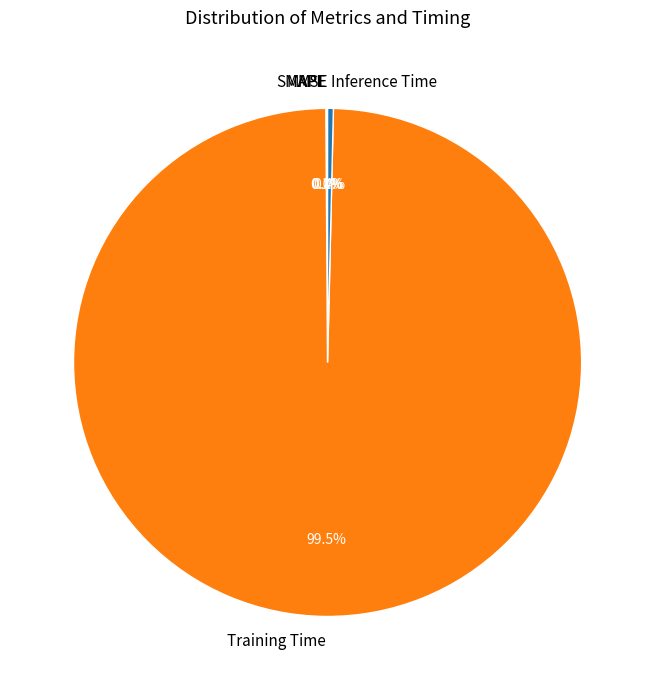

How much of the chart is everything except Inference Time?

99.6%